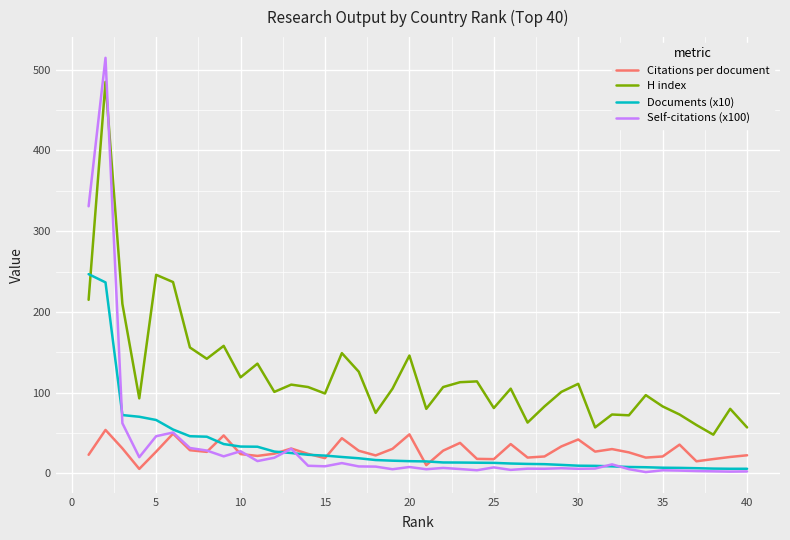

Which series ends up on top after the final intersection of Self-citations (x100) and Citations per document?

Citations per document